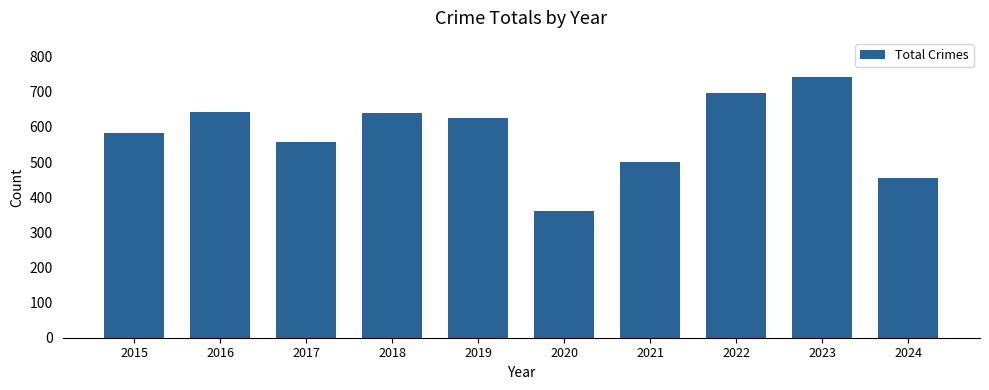

Approximately how many times larger is the value at 2016 compared to 2022?

0.9